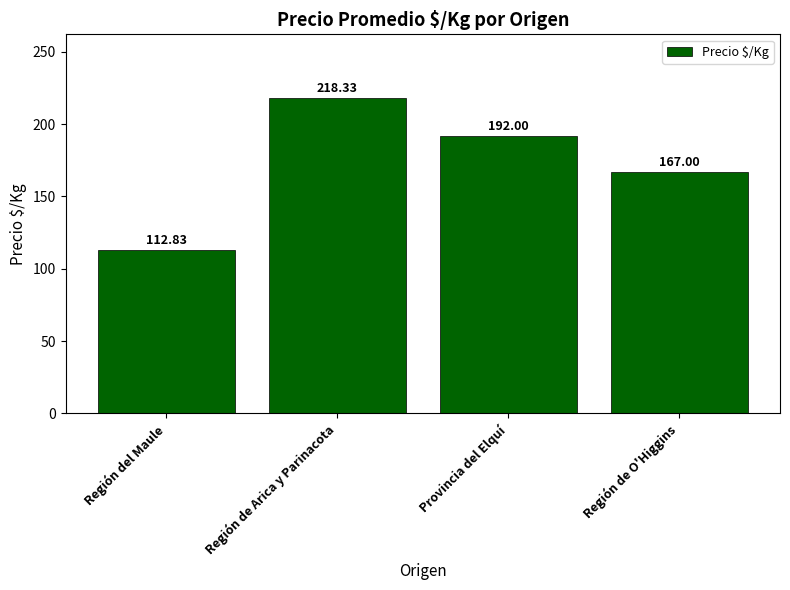

Between Provincia del Elquí and Región de Arica y Parinacota, which is larger?

Región de Arica y Parinacota